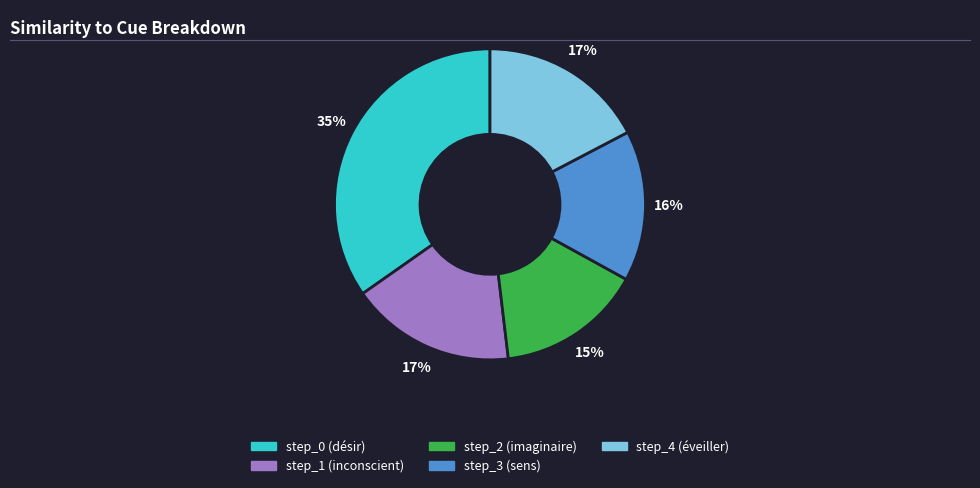

Count the number of slices in the pie.

5